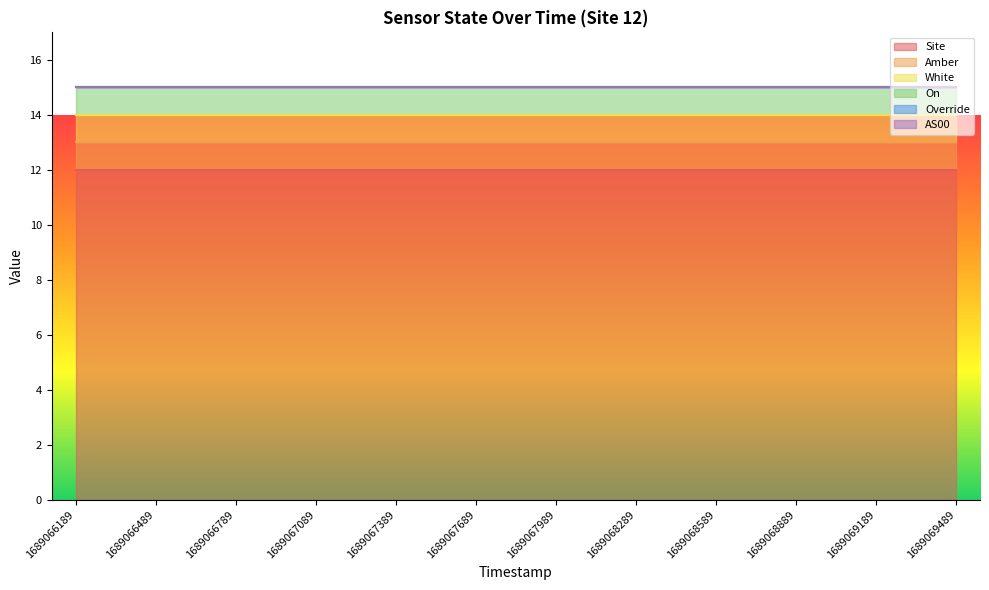

Is it true that White equals 1 at 1689067989?

True